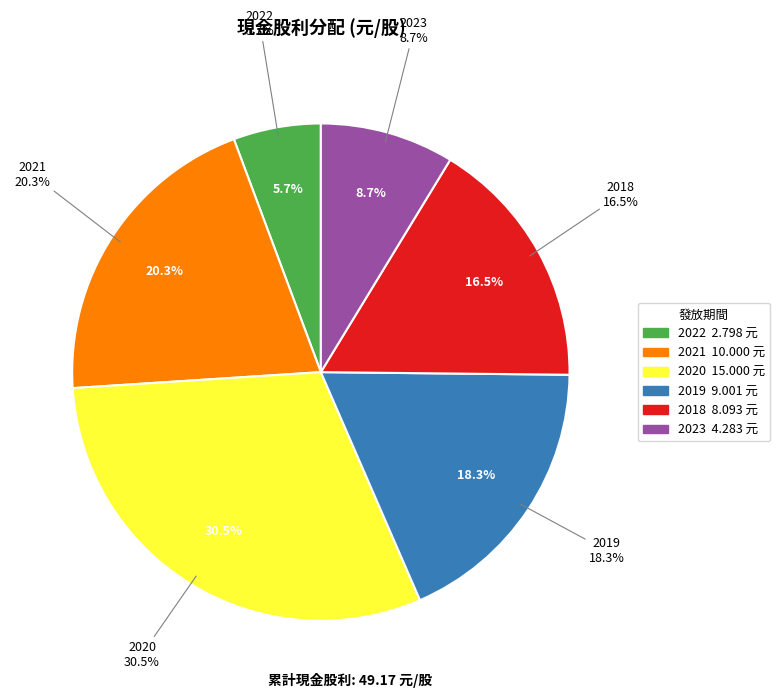

To the nearest percent, what is the average slice percentage?

17%